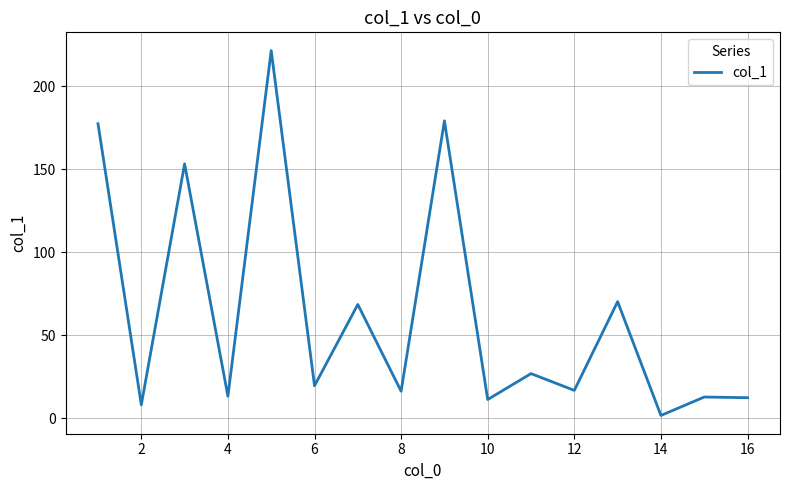

What is the difference between the maximum and minimum values?

219.6